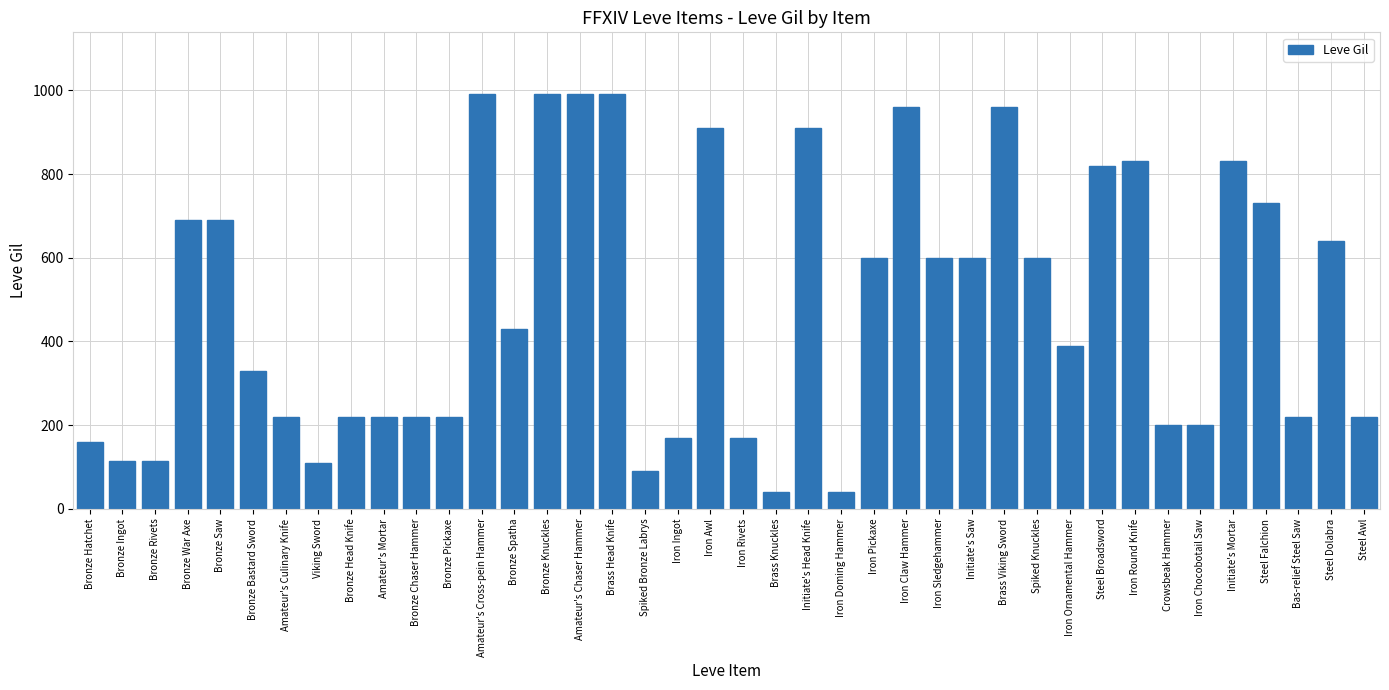

True or false: the data shows 1128 at Iron Round Knife.

False